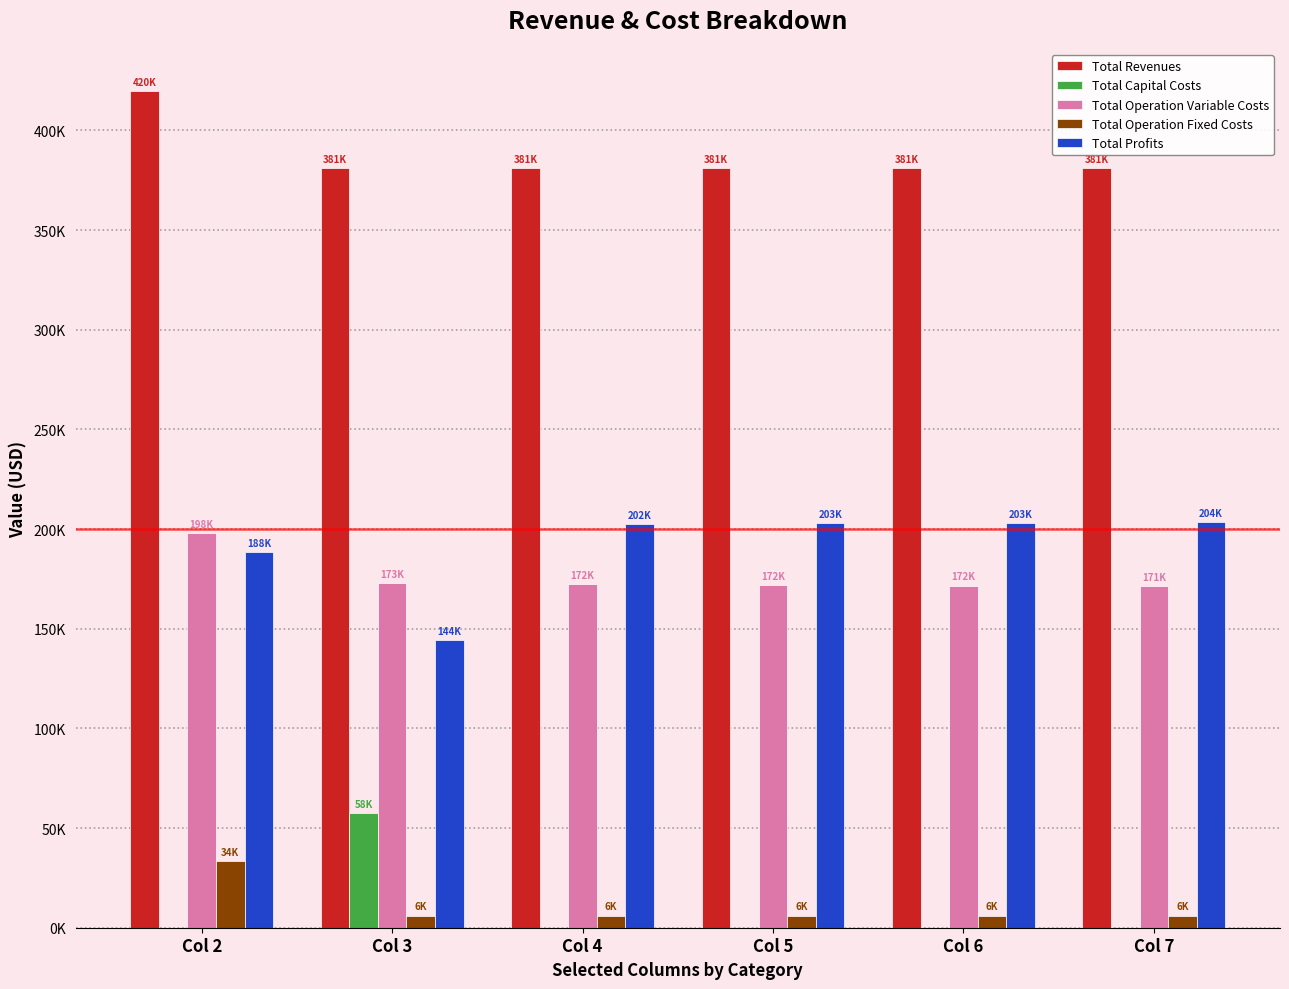

What is the approximate value of Total Operation Fixed Costs at Col 5?

6053.0